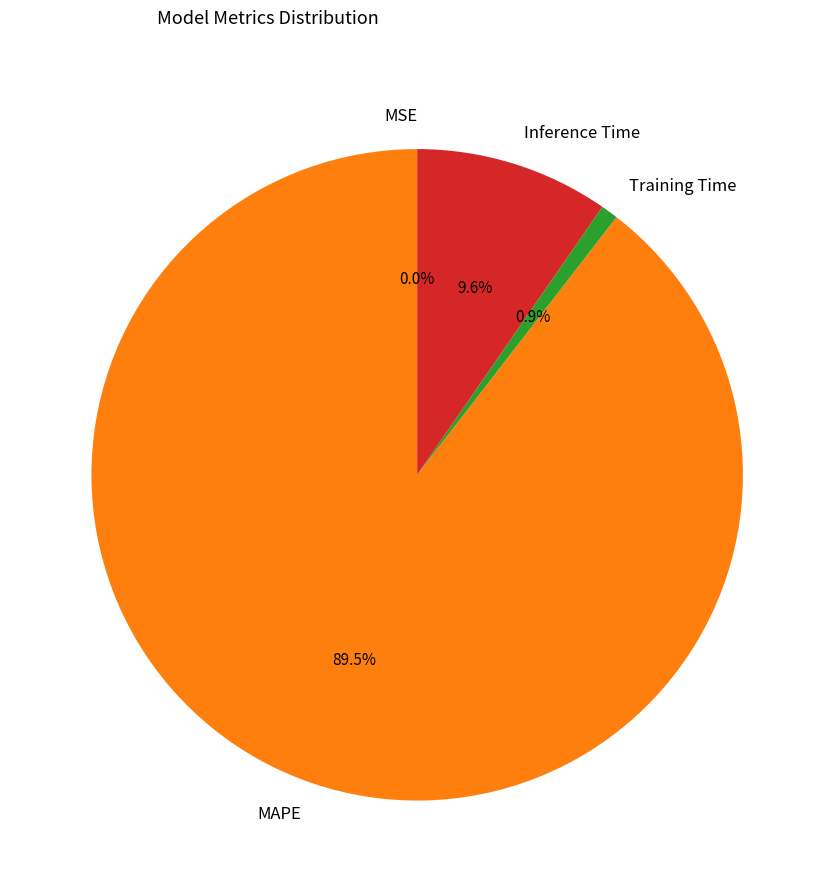

What is the total percentage of Training Time and Inference Time?

10.5%